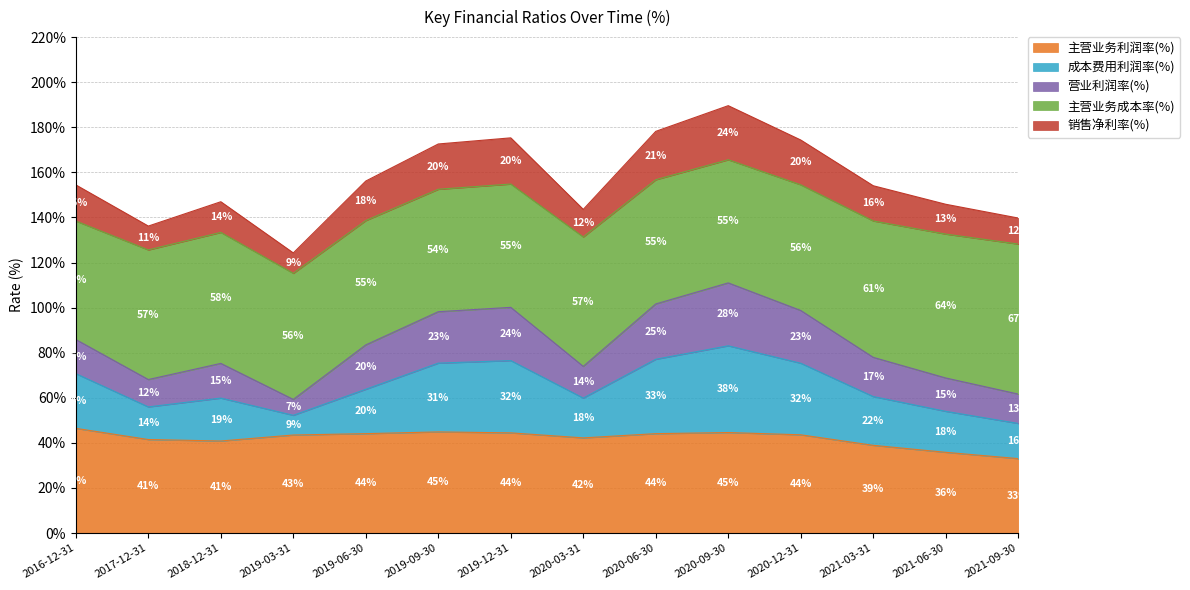

In 成本费用利润率(%), how many points are lower than both neighbors (excluding endpoints)?

3